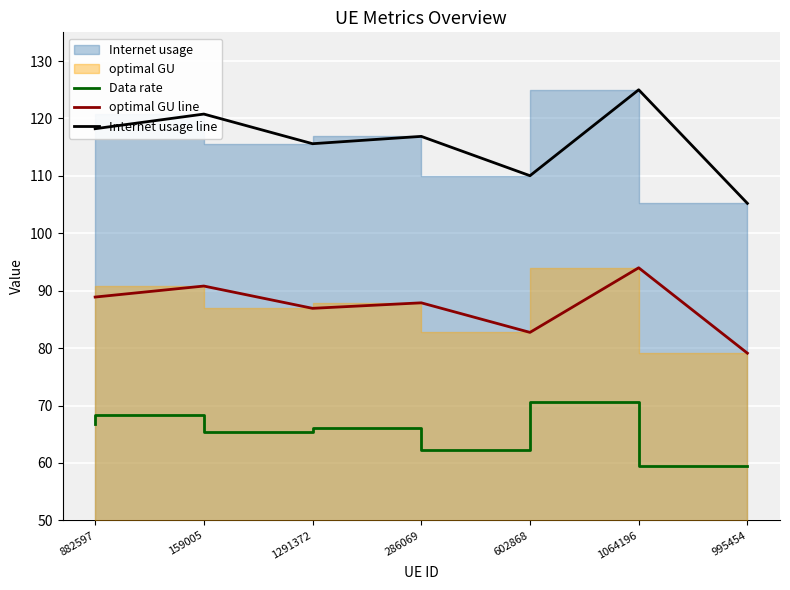

True or false: Internet usage line and Data rate intersect in this chart.

False